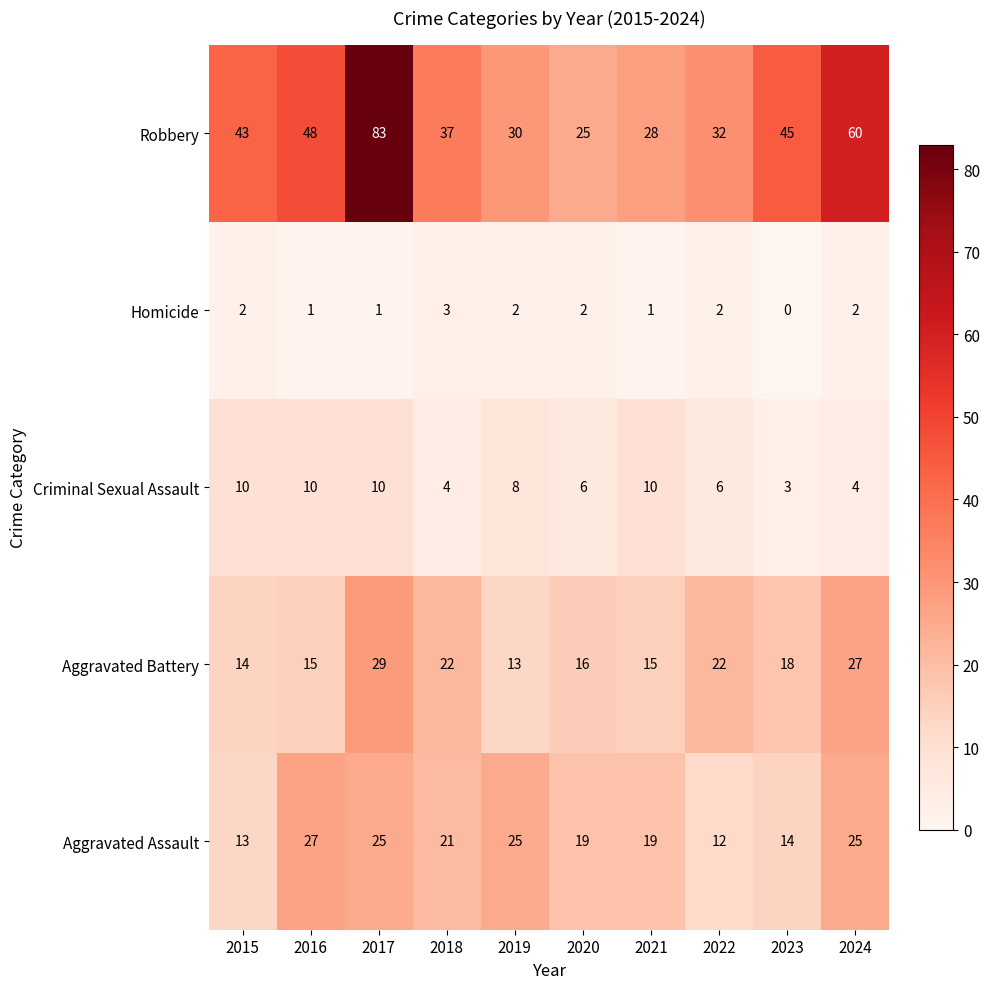

True or false: the data shows 28 at 2021.

True